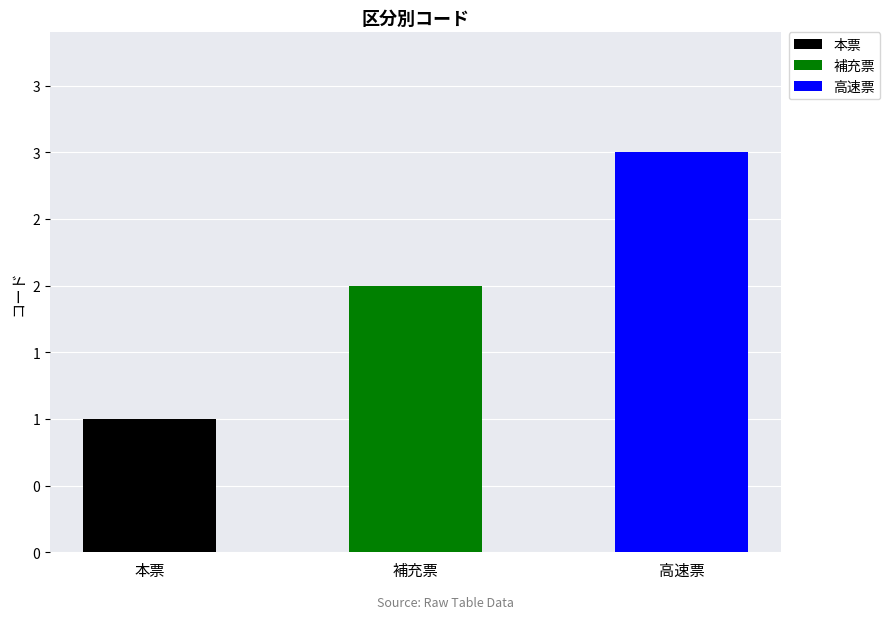

What is the change in value from 本票 to 補充票?

+1